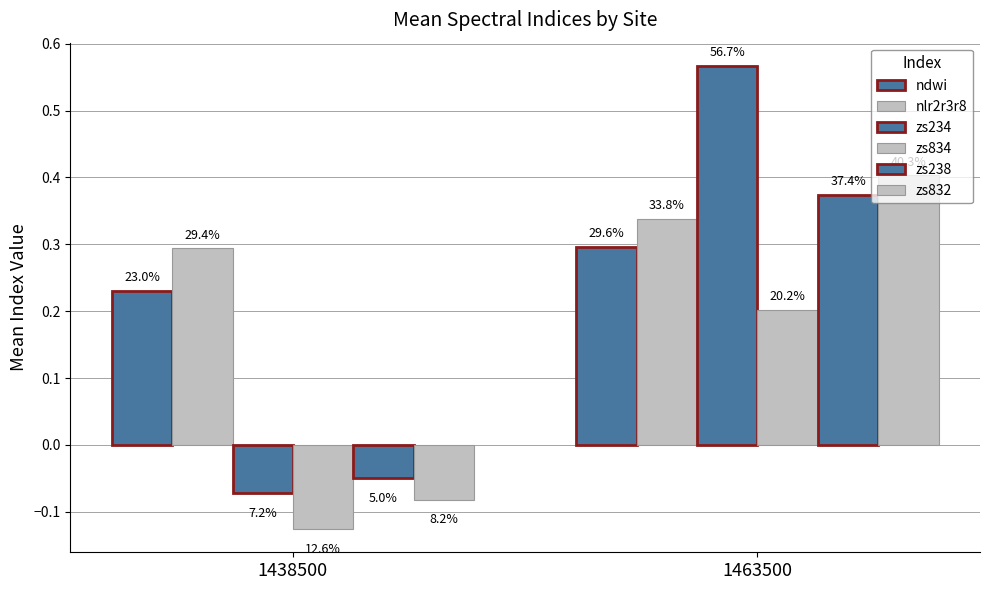

What is the difference between the highest and lowest values at 1438500?

0.4